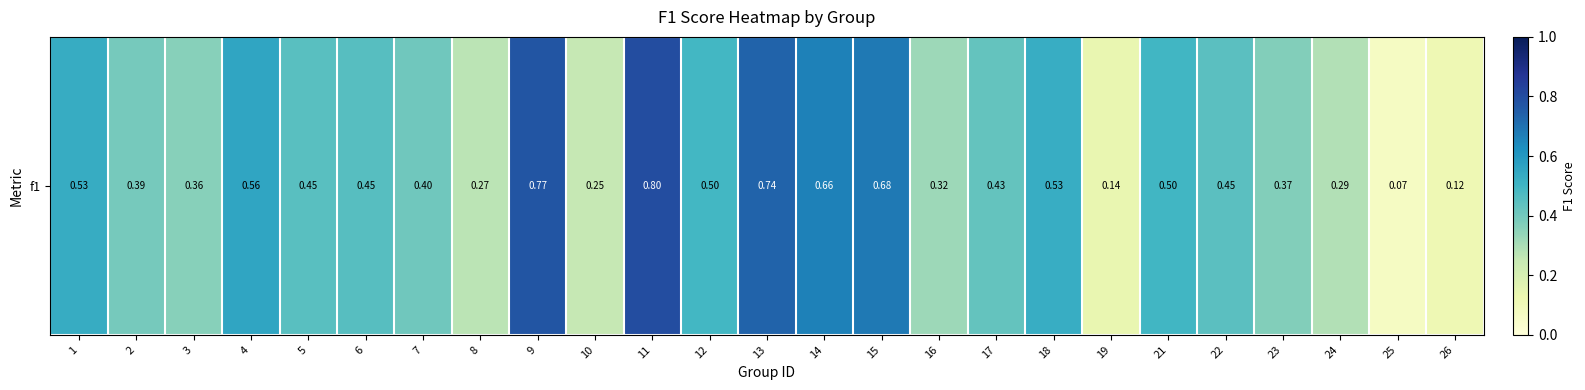

Reading left to right, extract all data points from this chart.

0.5	0.4	0.4	0.6	0.5	0.5	0.4	0.3	0.8	0.2	0.8	0.5	0.7	0.7	0.7	0.3	0.4	0.5	0.1	0.5	0.4	0.4	0.3	0.1	0.1